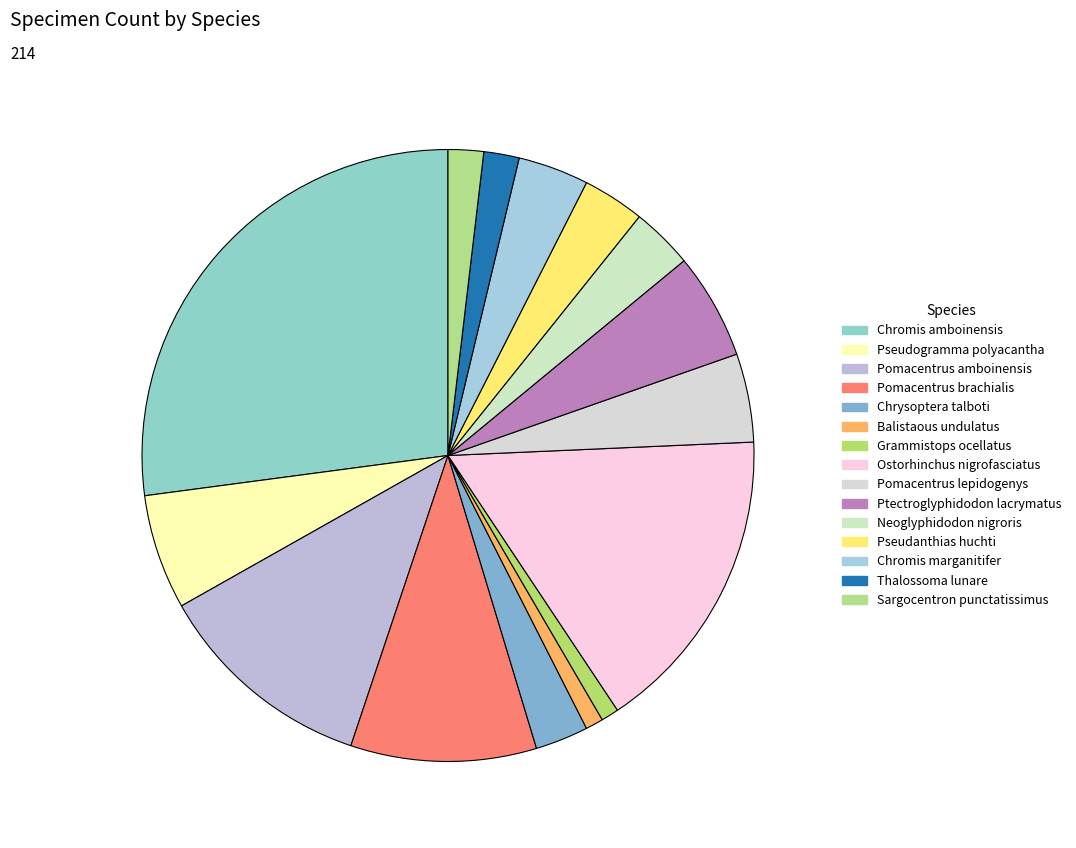

Count the number of slices in the pie.

15